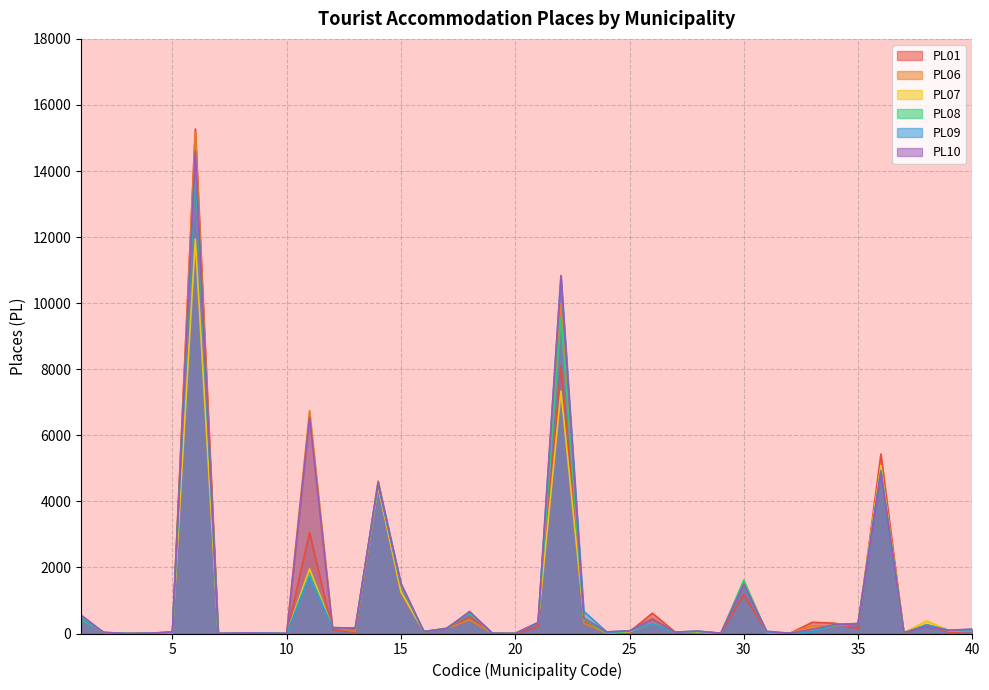

What is the difference between the maximum and minimum values in the PL01 series?

15272